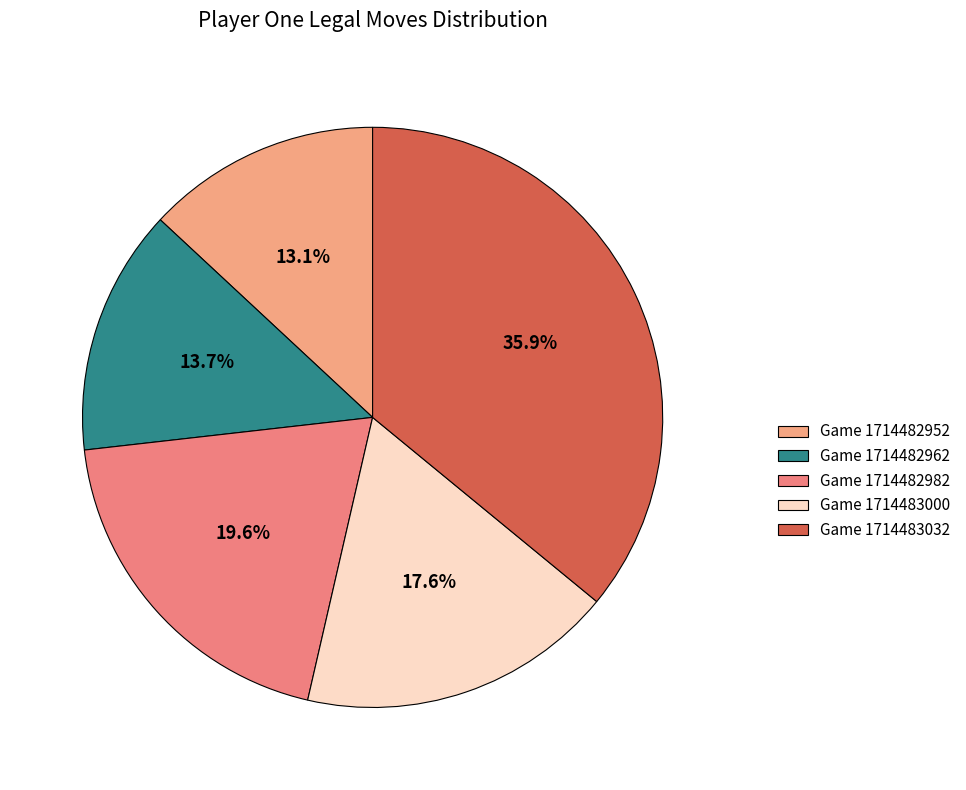

To the nearest percent, what is the difference between the largest and smallest slice percentages?

23%